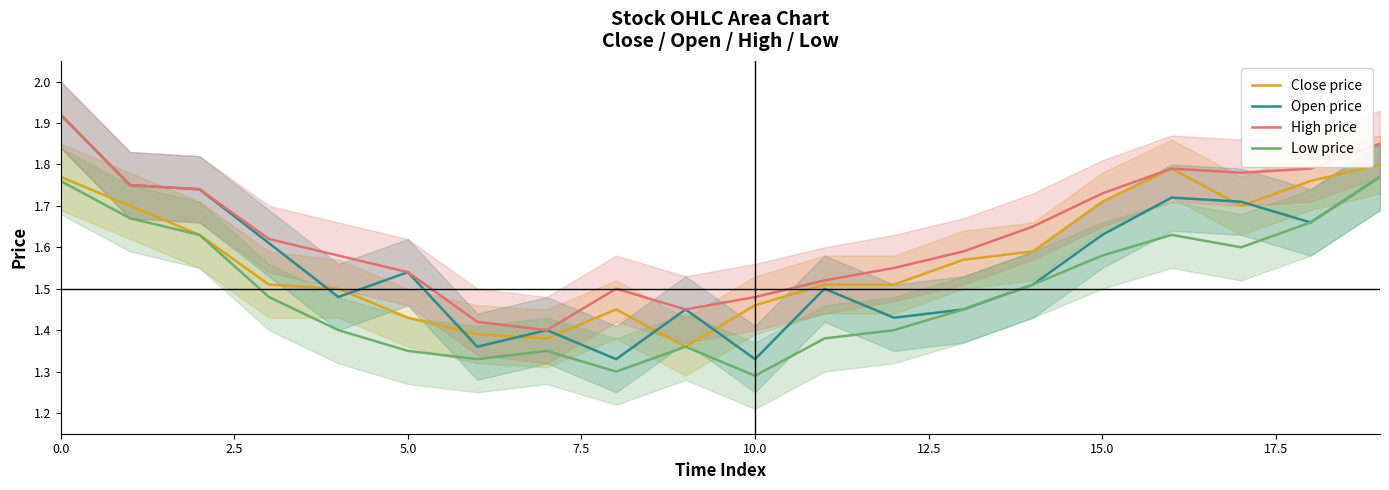

Is it true that Open price equals 2.1 at 10.0?

False